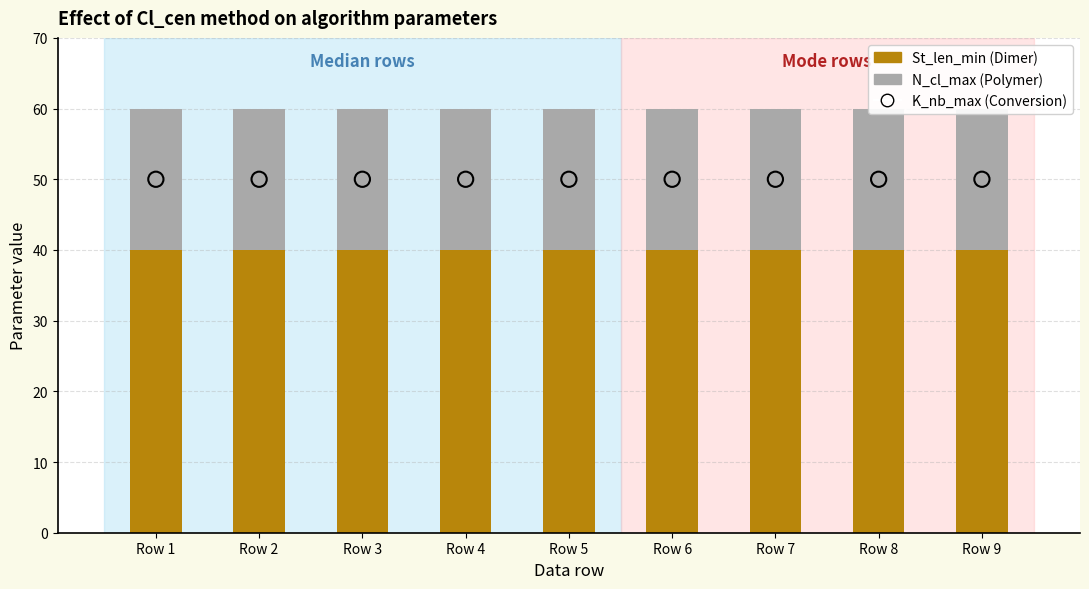

At how many categories does at least one series exceed 24?

9